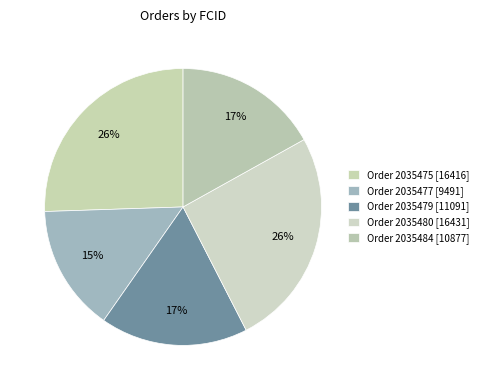

Does any single category account for the majority?

No